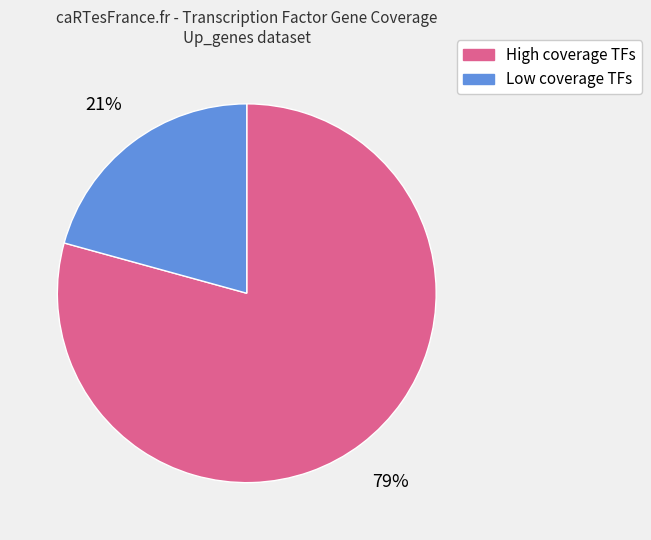

Is there any slice that represents more than half of the pie?

Yes